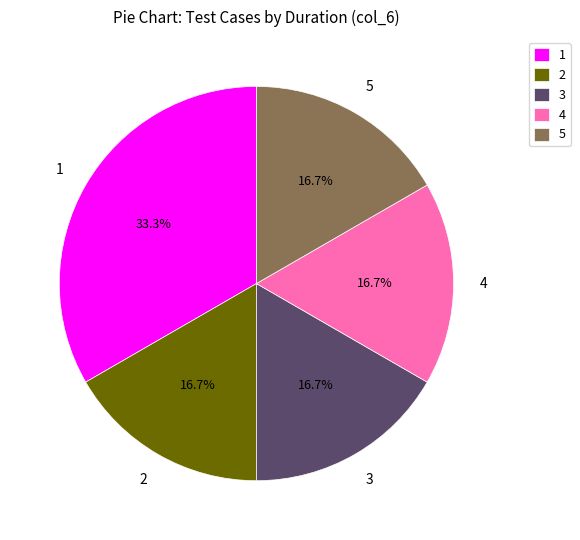

What portion of the pie excludes 2?

83.3%